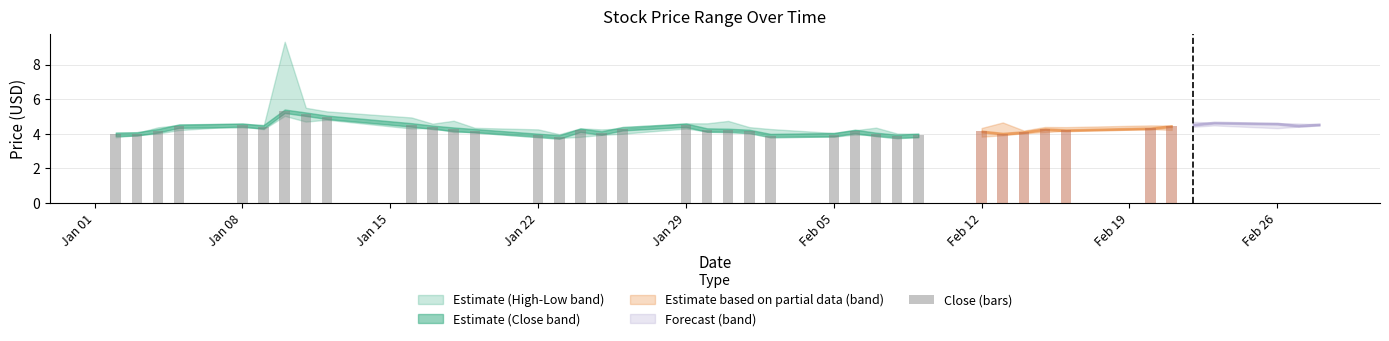

The chart shows a value of 1.3 at Feb 05. True or false?

False